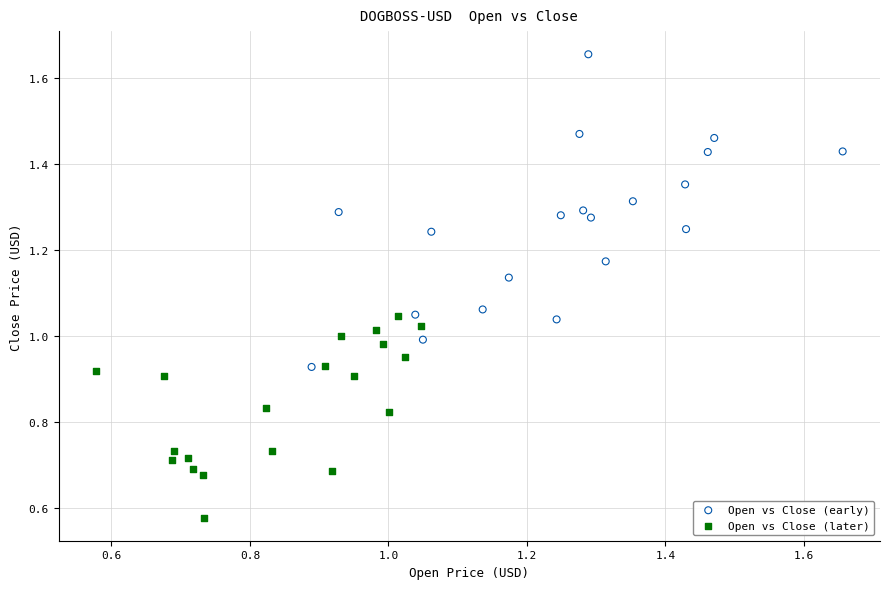

Which series has the largest Y range (max minus min)?

Open vs Close (early)